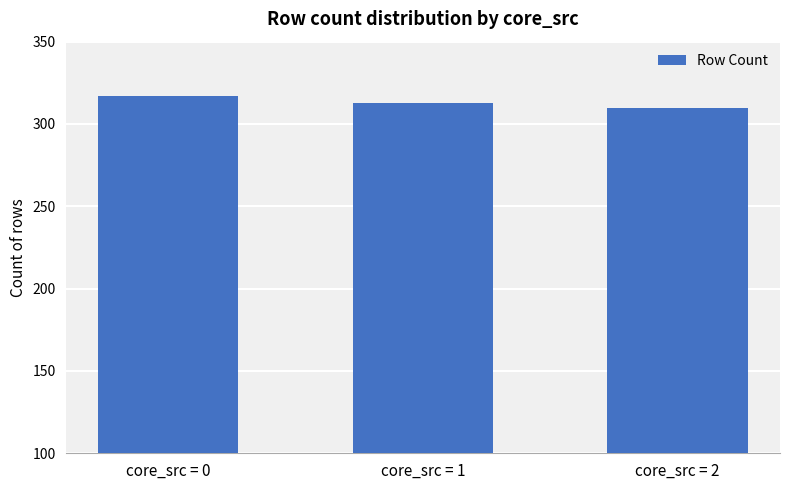

Count the values in the range 310 to 317.

3